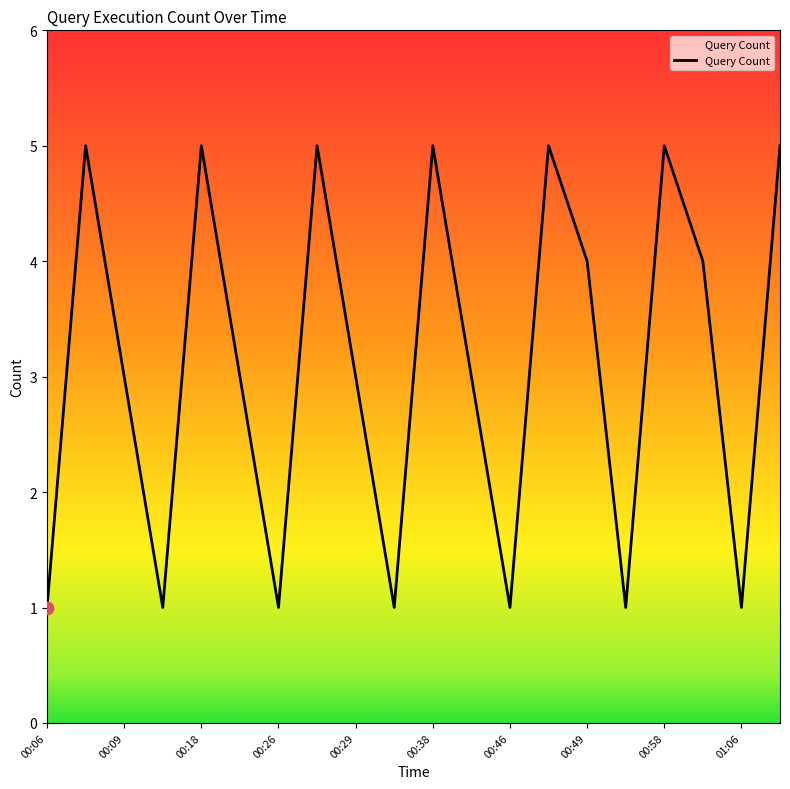

What is the maximum value shown in the chart?

5